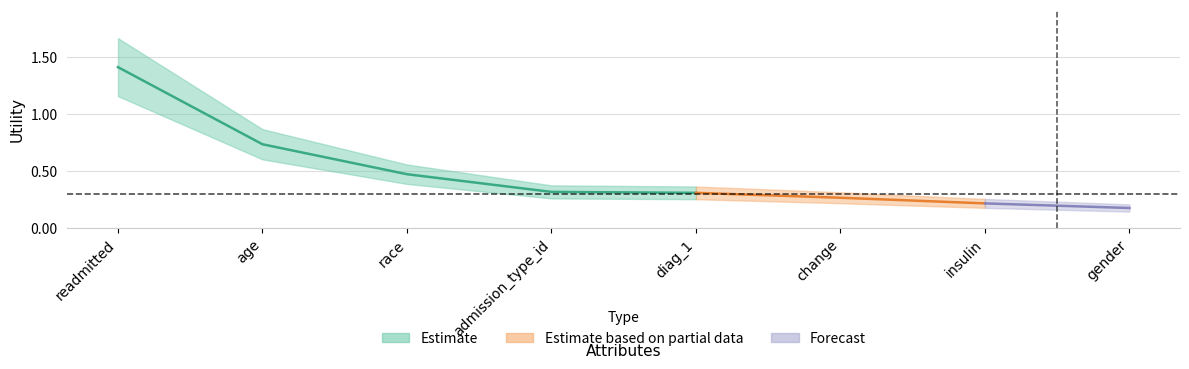

What is the sum of the values at readmitted and gender?

1.6